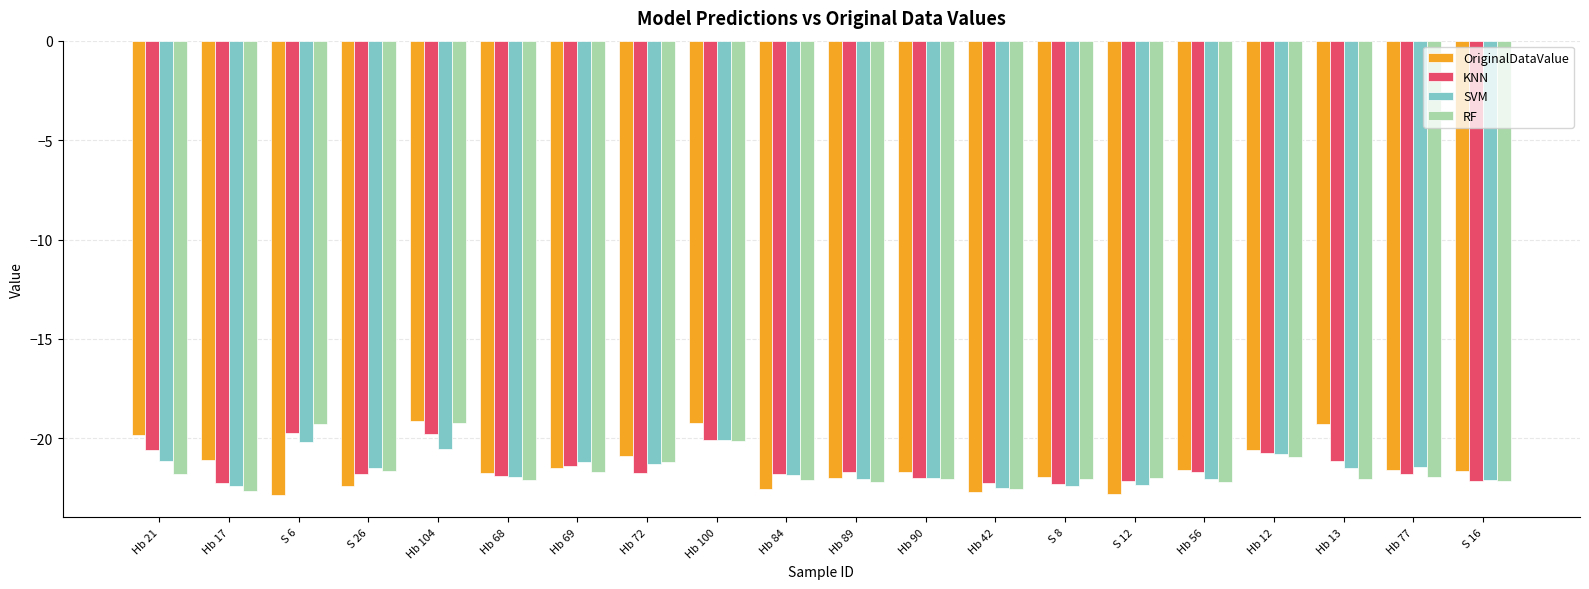

Between S 8 and Hb 13, which series saw the biggest shift?

OriginalDataValue